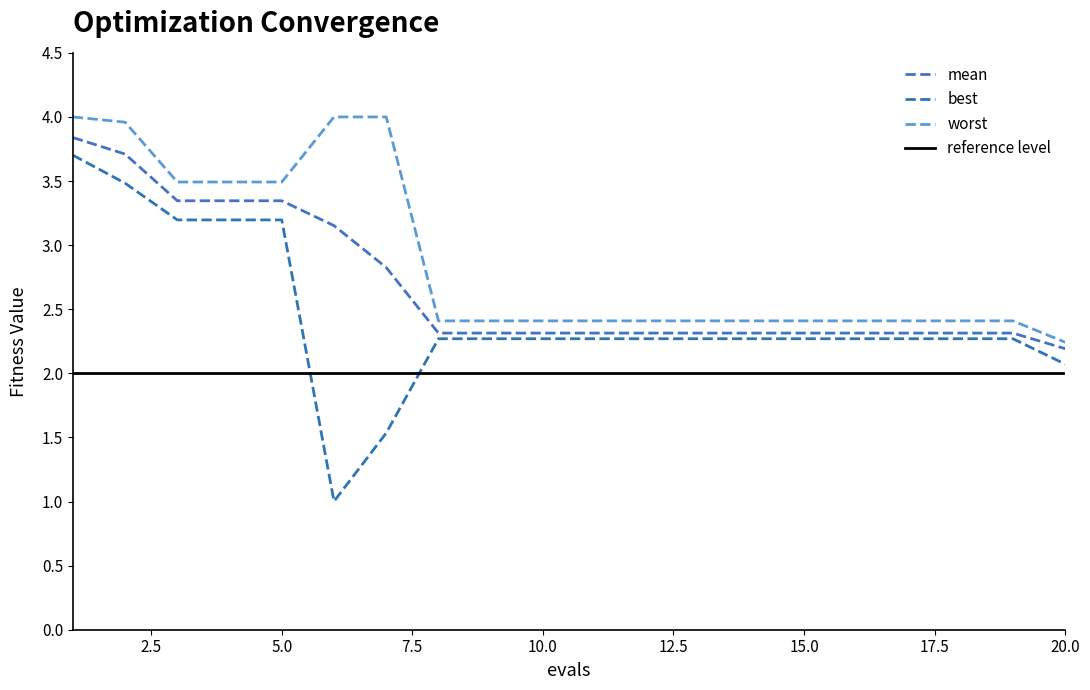

True or false: mean and best intersect in this chart.

False